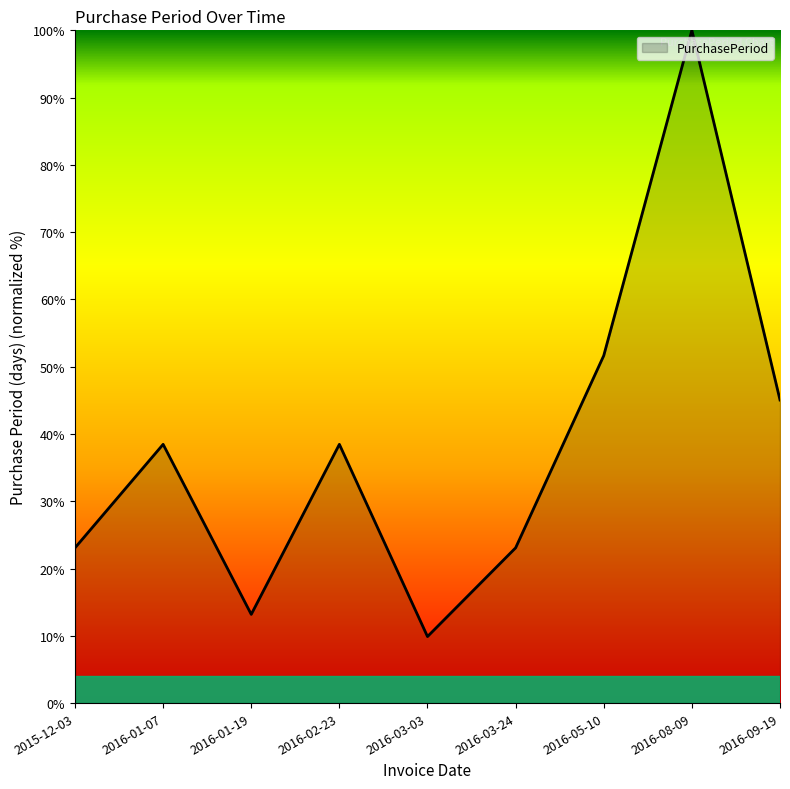

What position from the right is 2016-05-10?

3